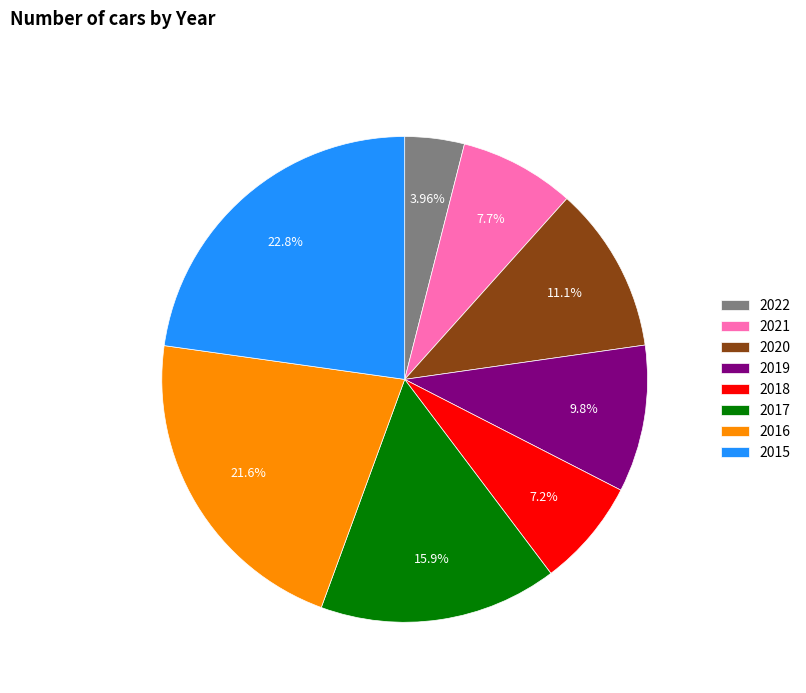

Between 2022 and 2021, which is larger?

2021